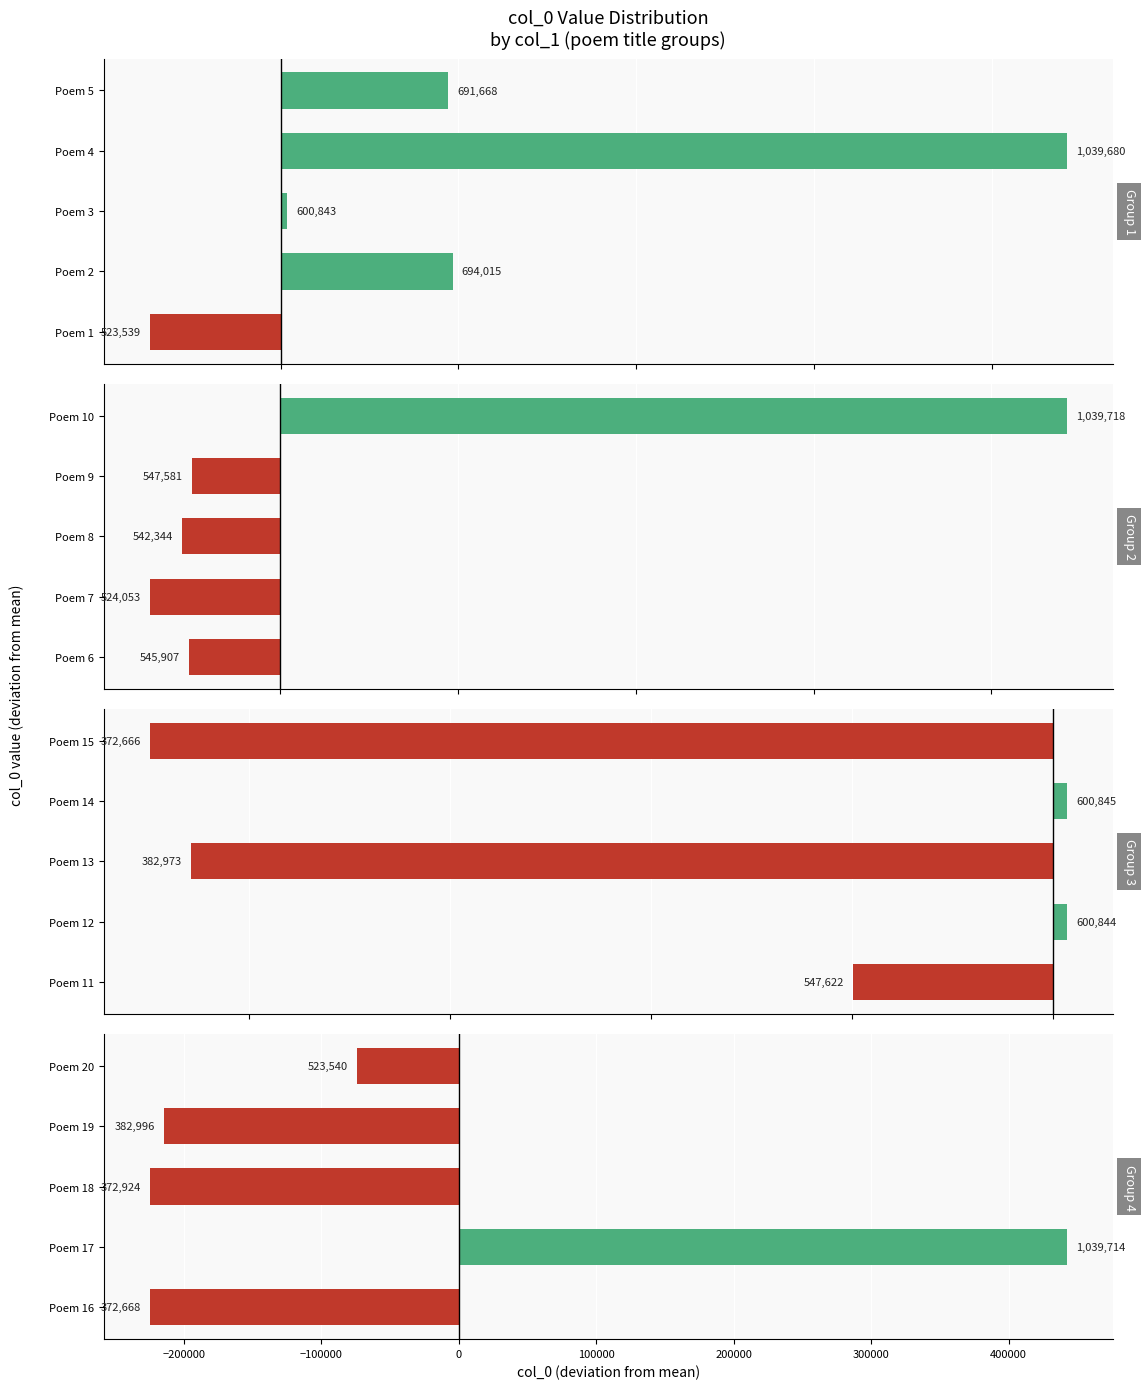

The Group 4 series shows -73767 at Poem 20. True or false?

True